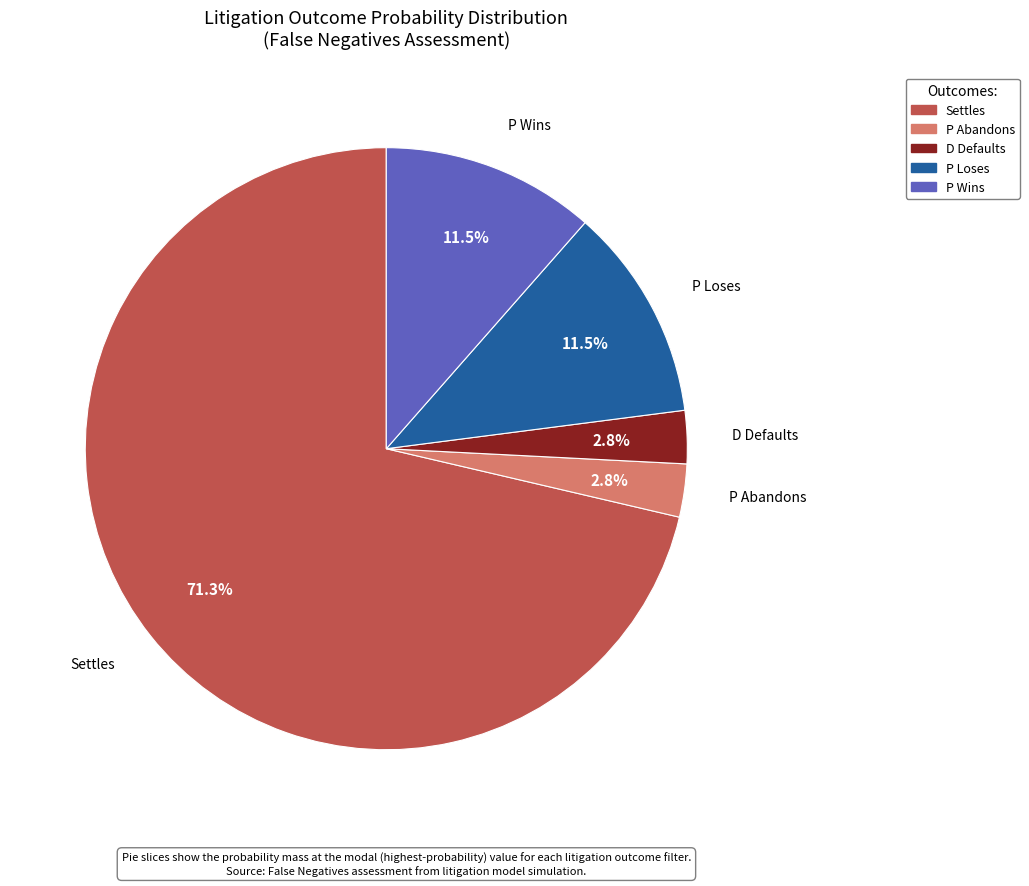

How much of the chart is everything except P Loses?

88.5%